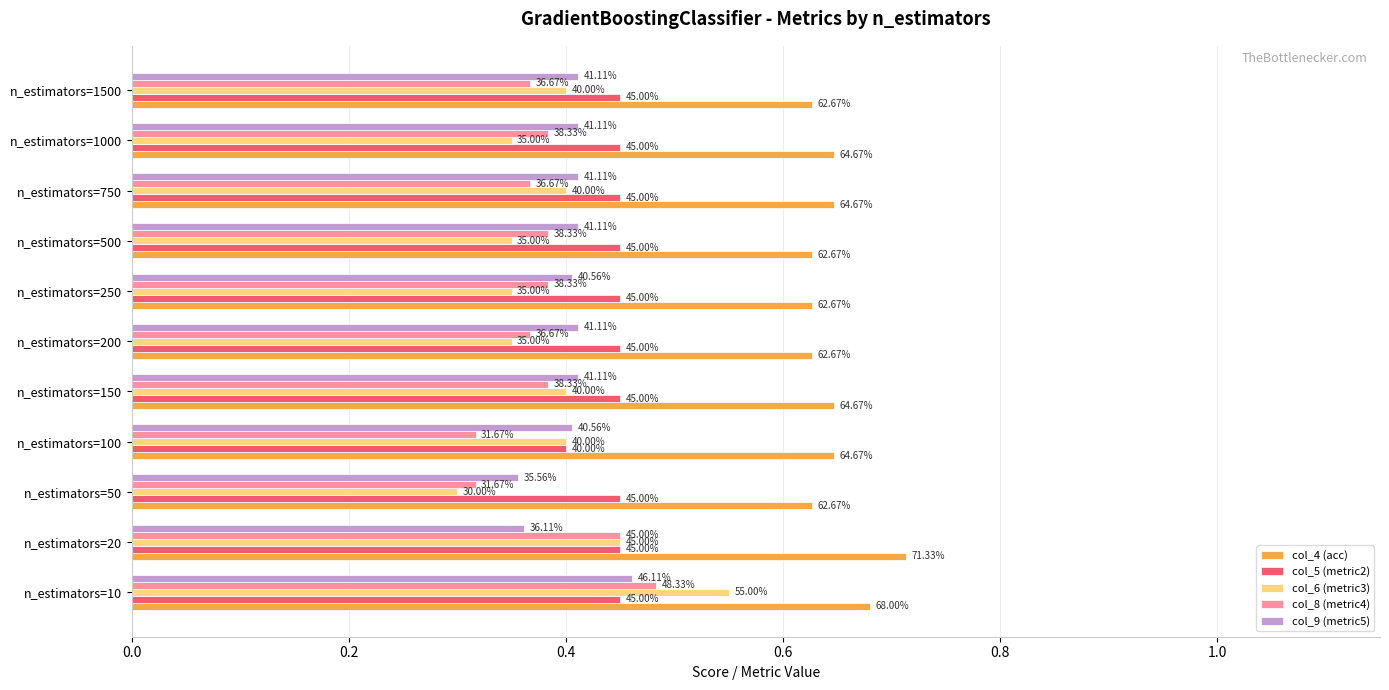

What are all the series names shown in the legend?

col_4 (acc), col_5 (metric2), col_6 (metric3), col_8 (metric4), col_9 (metric5)